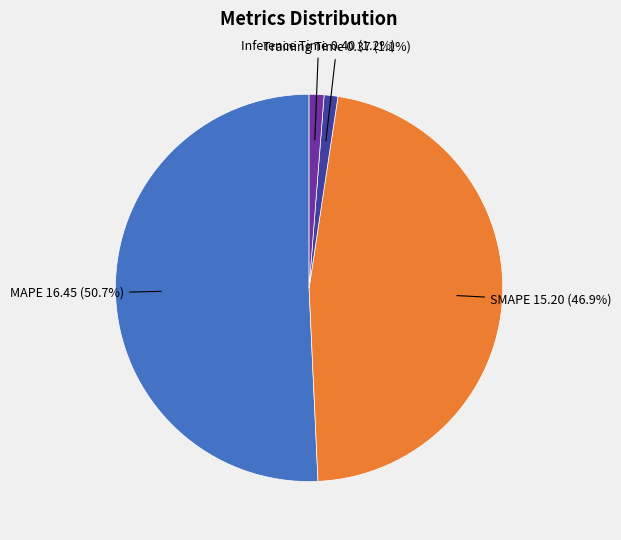

Which slice is the largest?

MAPE